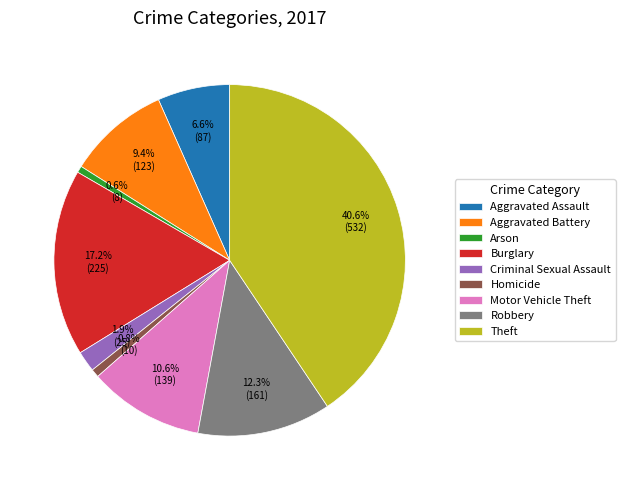

To the nearest percent, what portion does Homicide represent?

1%